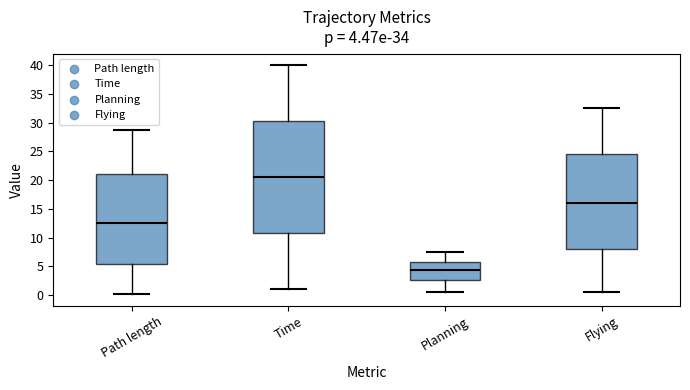

Comparing the boxes themselves (not the whiskers), which one is the tallest?

Time